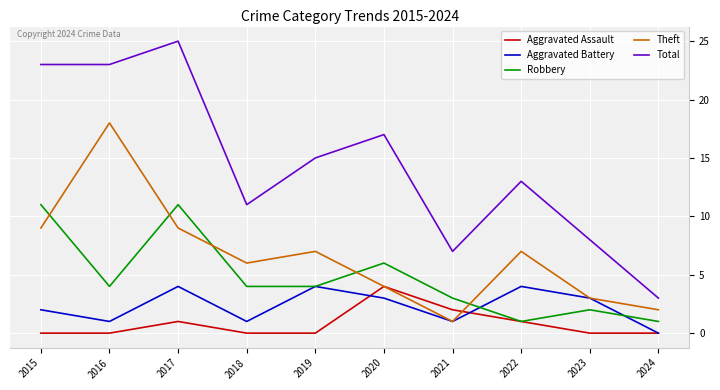

What is the difference between the second highest and minimum values in the Total series?

20